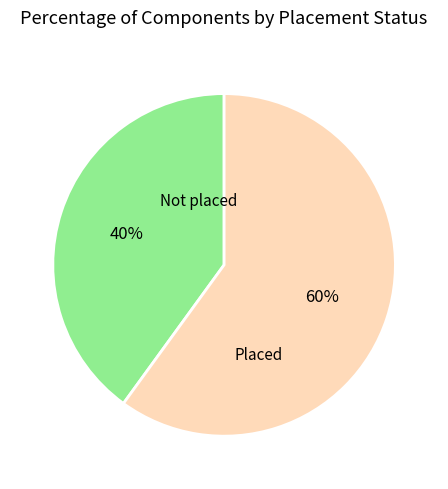

To the nearest percent, what is the difference between the largest and smallest slice percentages?

20%